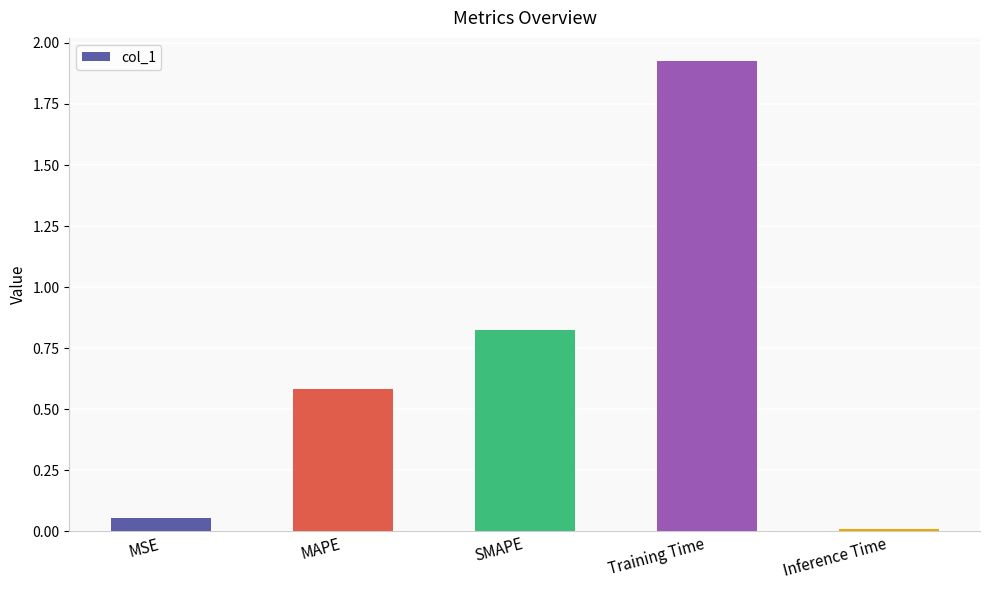

What is the label of the 3rd bar from the right?

SMAPE